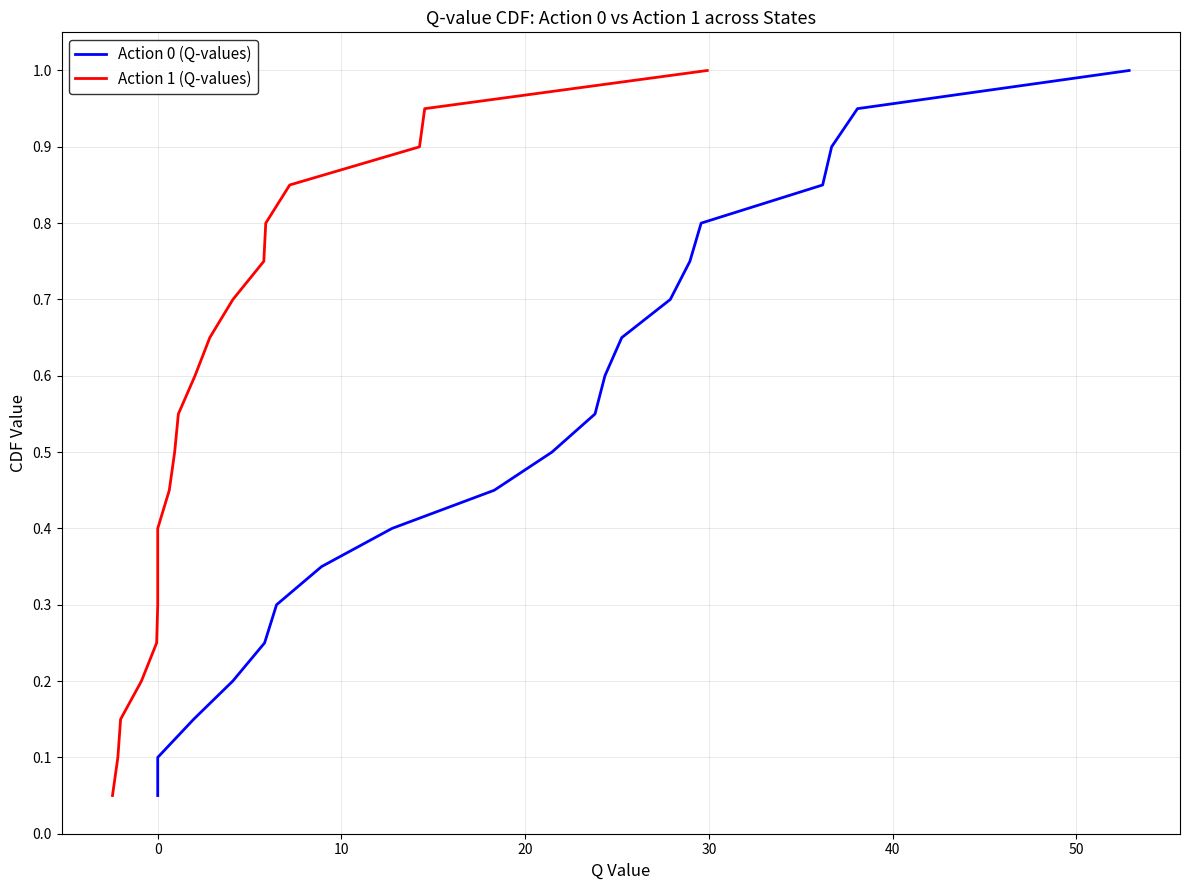

Reading left to right, extract all data points from this chart.

Action 0 (Q-values): 0.1	0.1	0.1	0.2	0.2	0.3	0.3	0.4	0.5	0.5	0.6	0.6	0.7	0.7	0.8	0.8	0.8	0.9	0.9	1.0
Action 1 (Q-values): 0.1	0.1	0.1	0.2	0.2	0.3	0.3	0.4	0.5	0.5	0.6	0.6	0.7	0.7	0.8	0.8	0.8	0.9	0.9	1.0